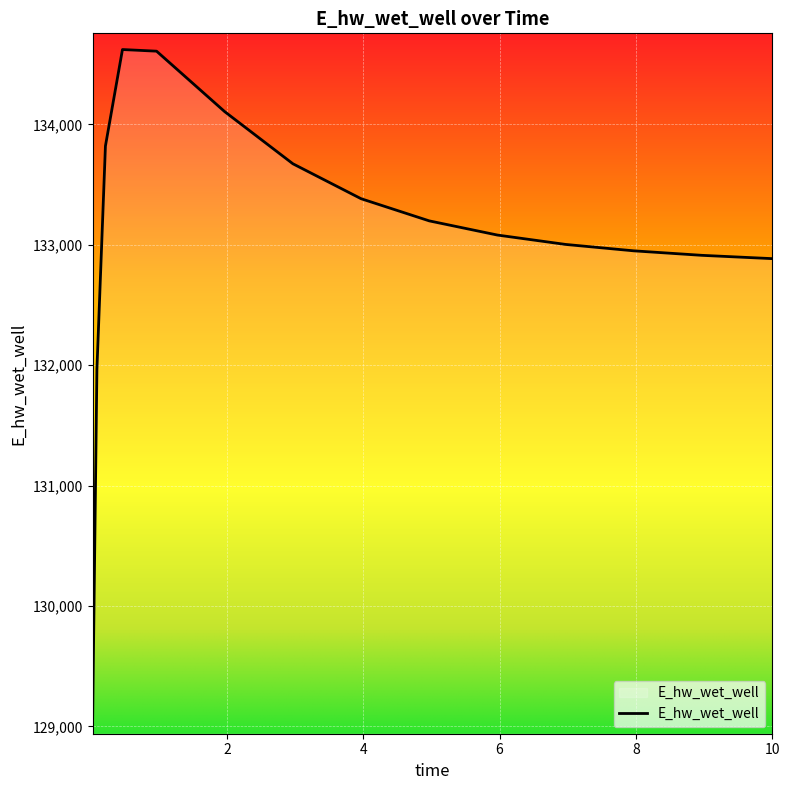

What is the maximum value shown in the chart?

134622.6